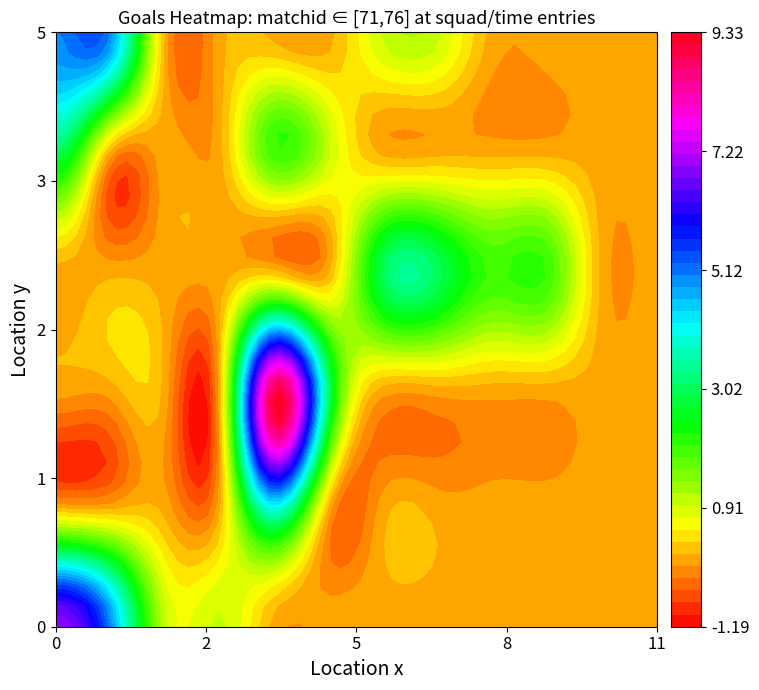

Between 2 and 4, which is larger?

2